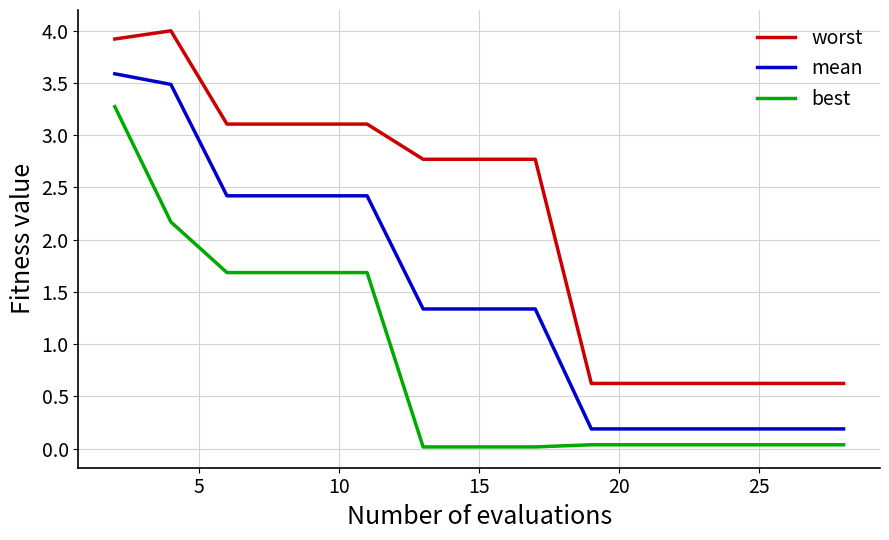

What is the maximum value for mean?

3.6